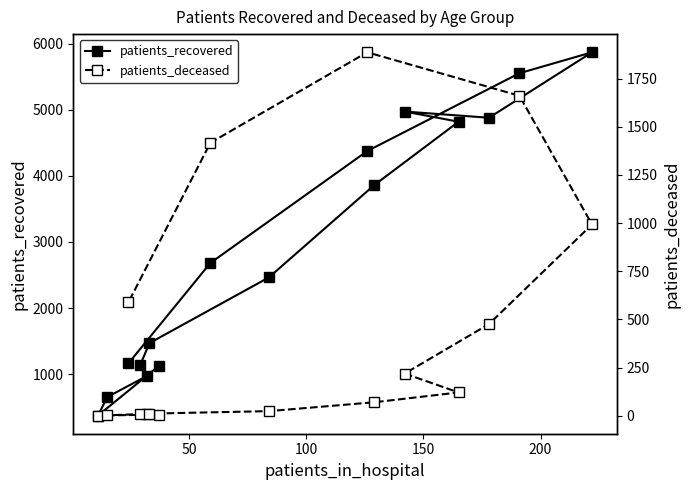

What is the value of the patients_recovered point at the 14th from the left?

4880